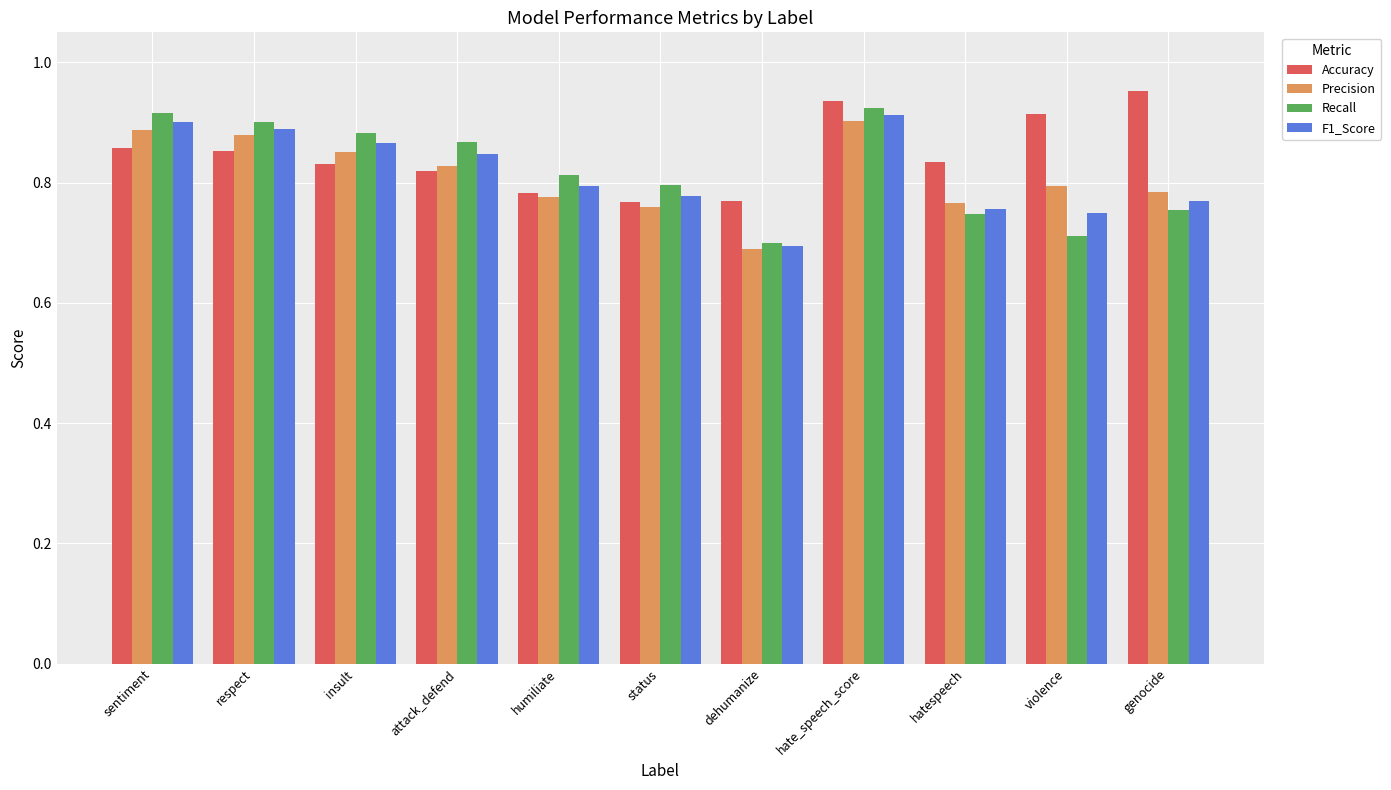

What is the sum of all F1_Score values?

9.0